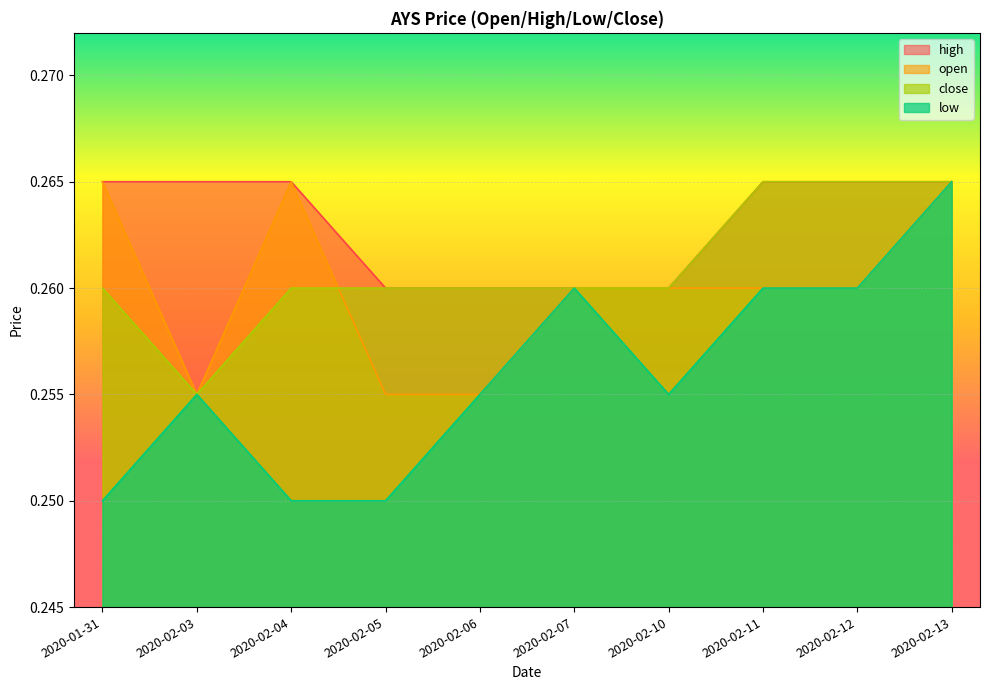

How many open values are between 0 and 1?

10